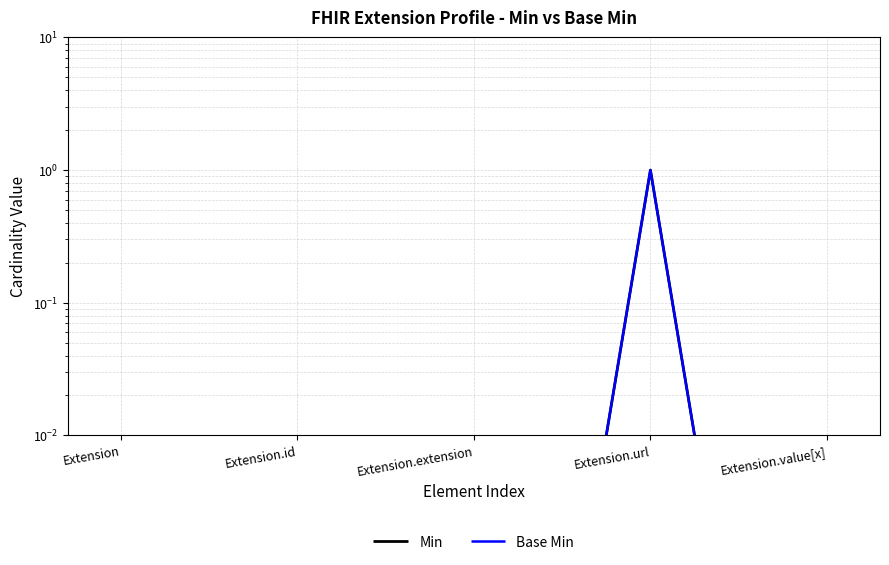

Which series has the widest spread of values?

Min